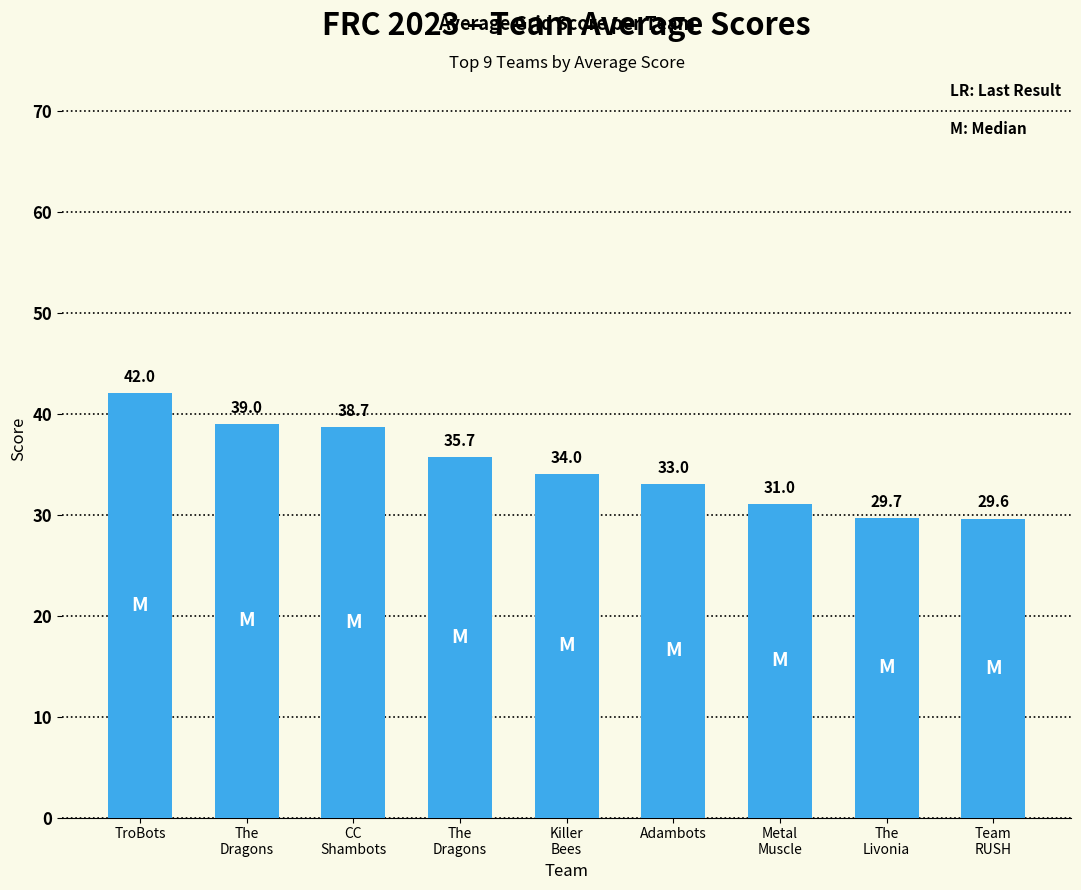

What is the value of the 8th bar from the left?

29.7